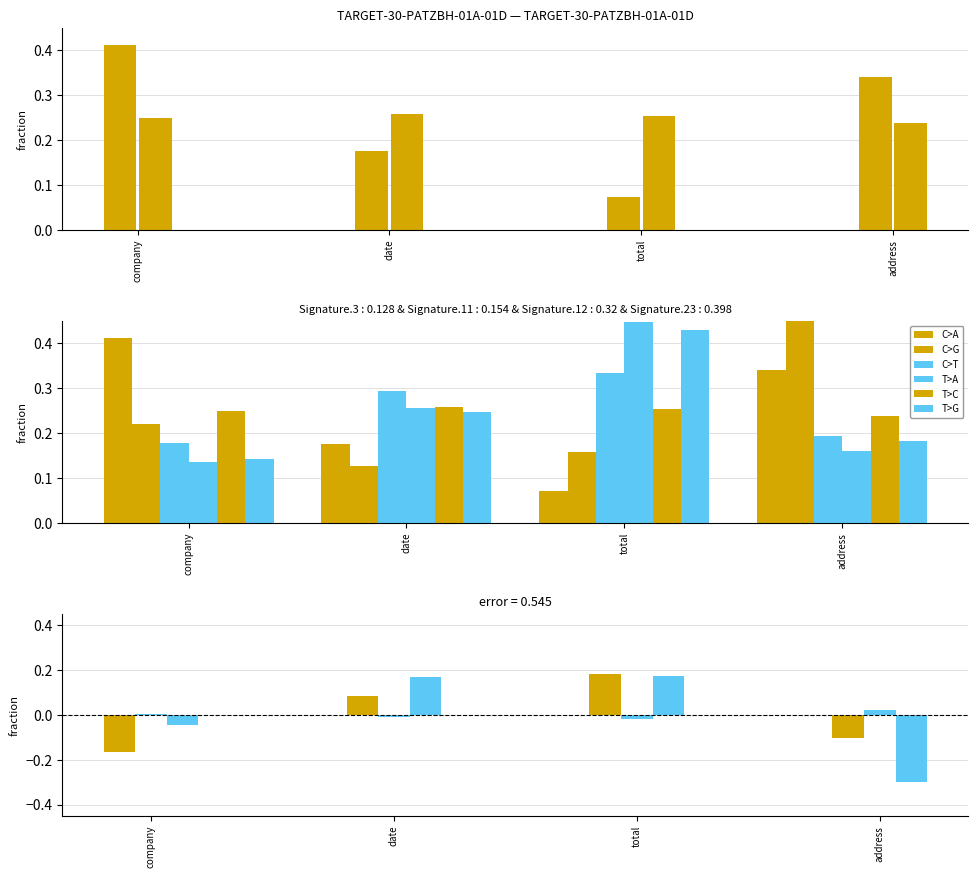

List the labels in order of xmax value, smallest first.

address, company, total, date